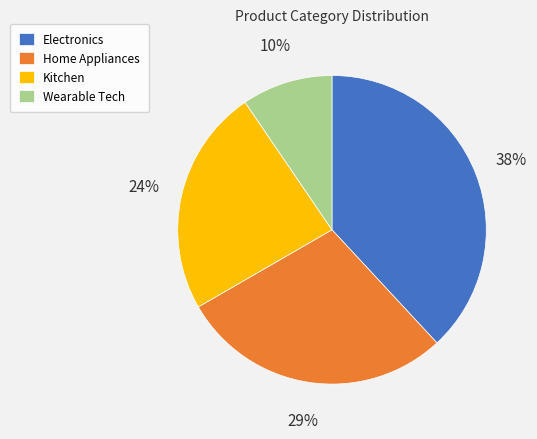

How many segments does this pie chart have?

4